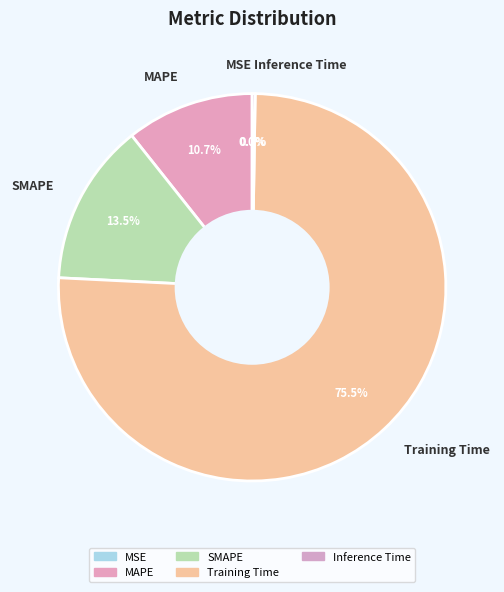

Which category accounts for the majority?

Training Time